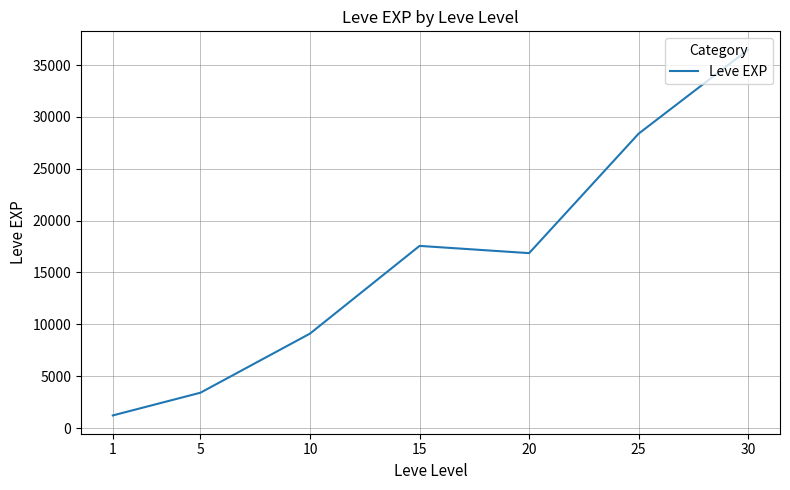

What is the minimum value shown in the chart?

1213.3